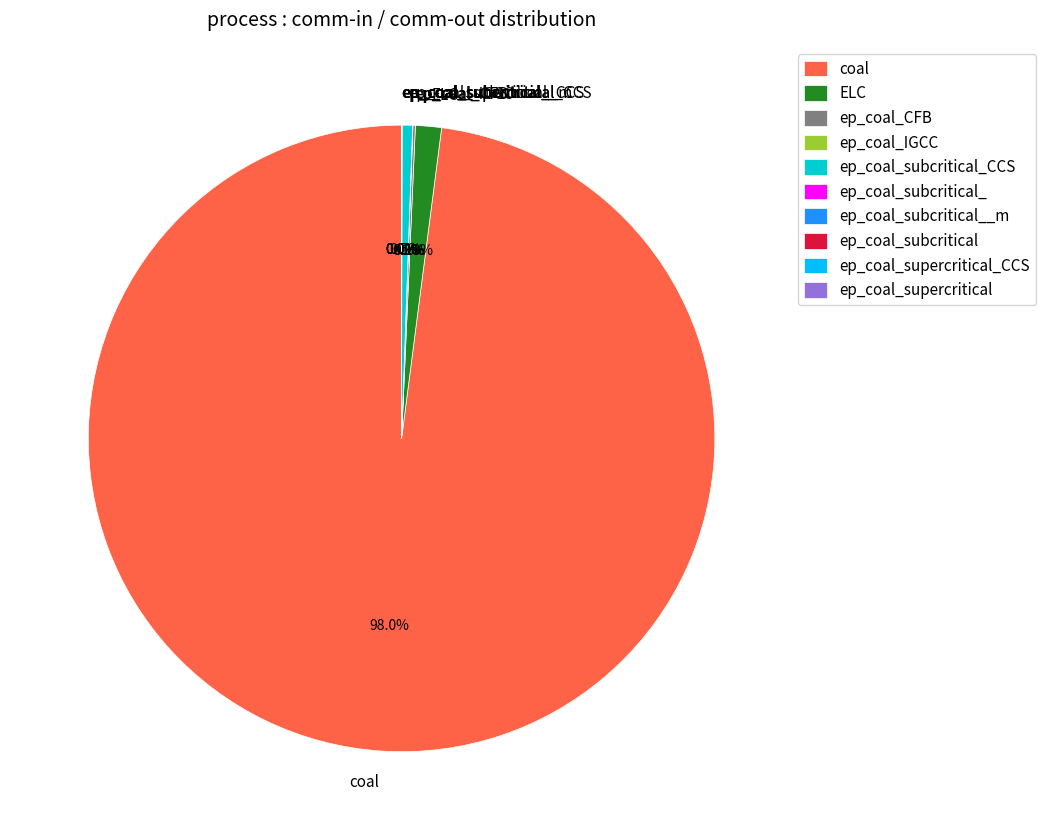

Which category has the biggest portion of the pie?

coal